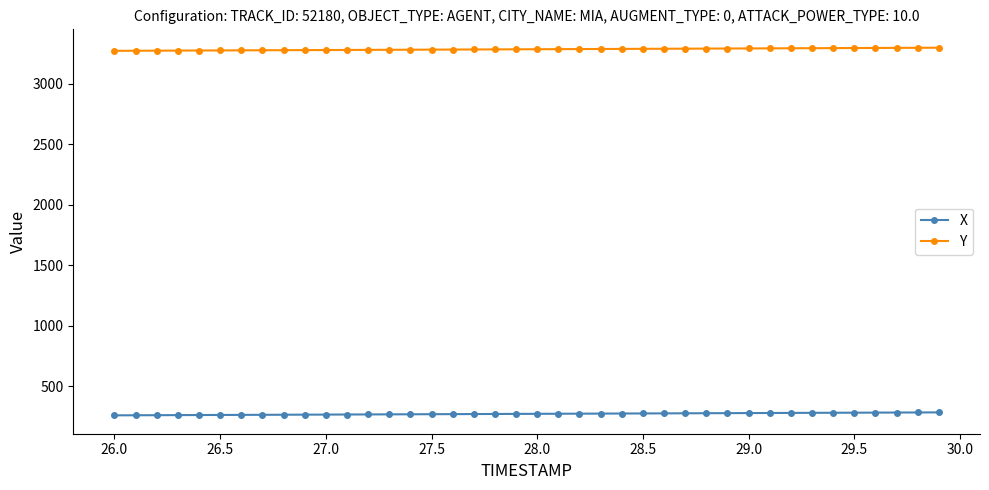

What is the sum of all X values?

10914.1